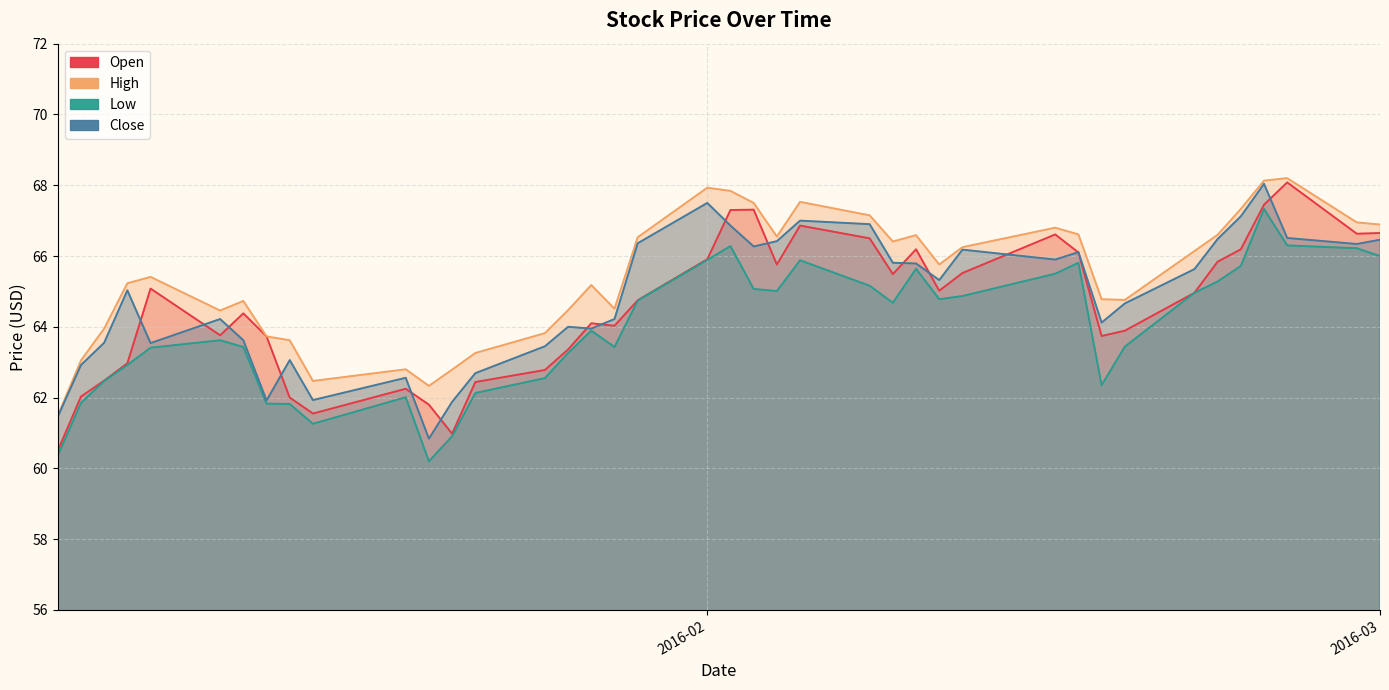

How many data points in Open are above 64?

24